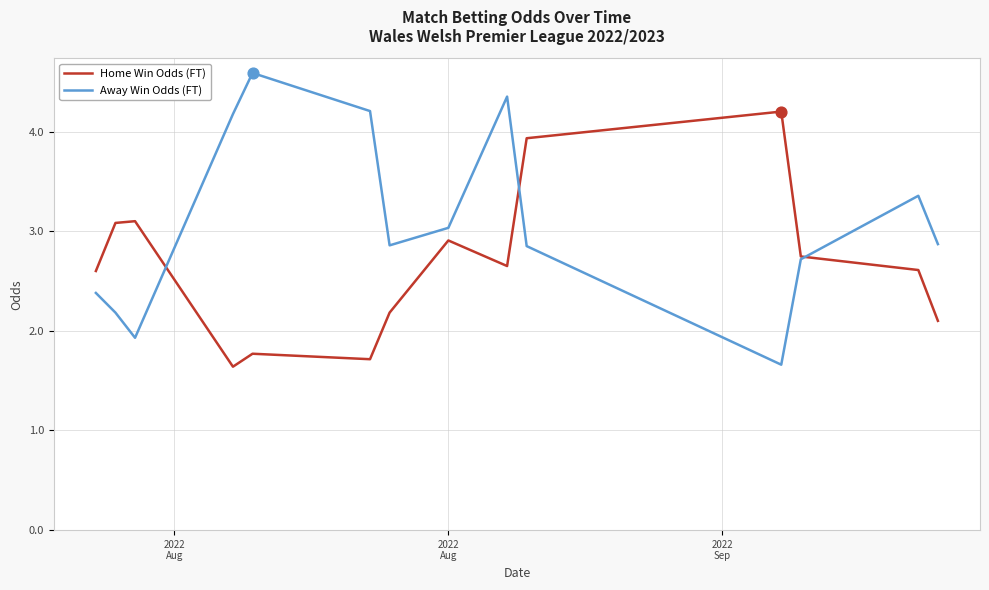

Which series has the largest total across all categories?

Away Win Odds (FT)